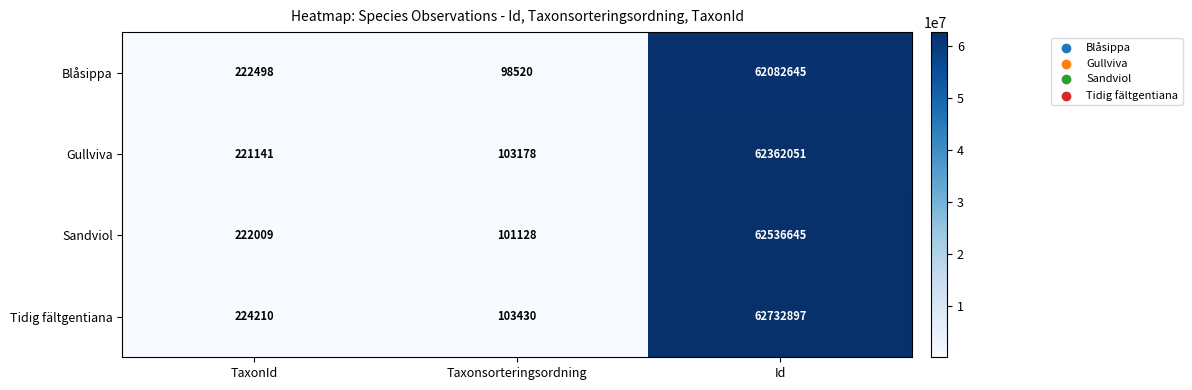

What is the difference between the maximum and second lowest values in the Blåsippa series?

61860147